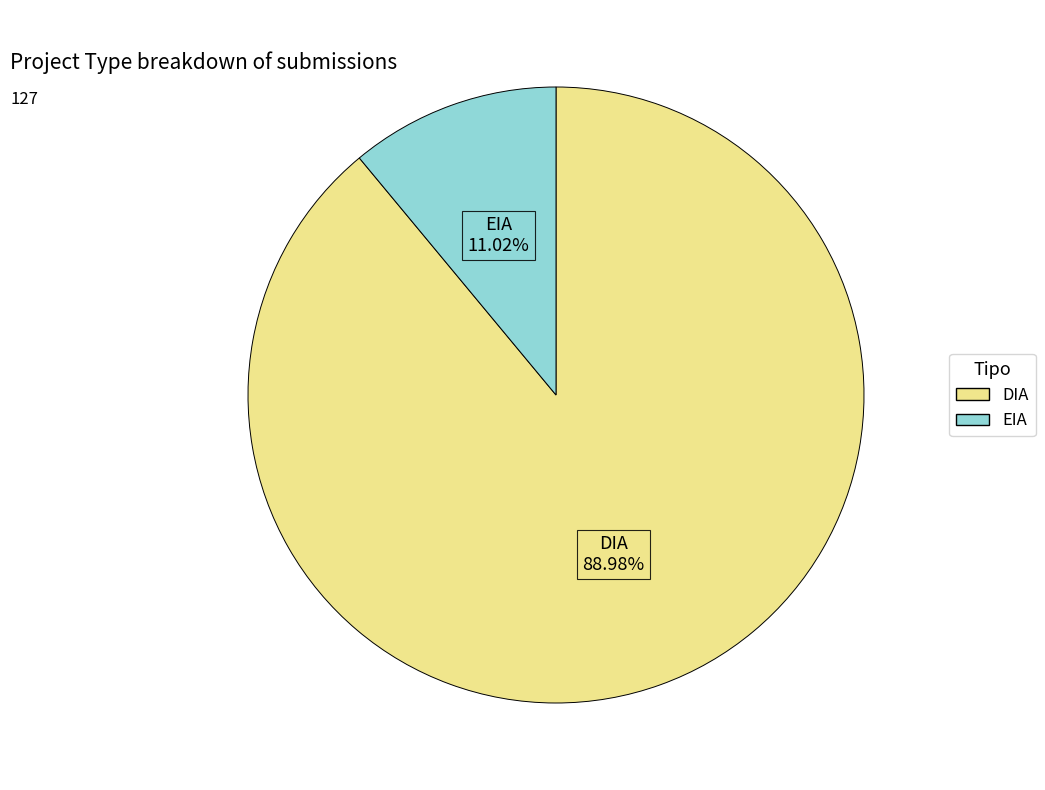

Count the number of slices in the pie.

2